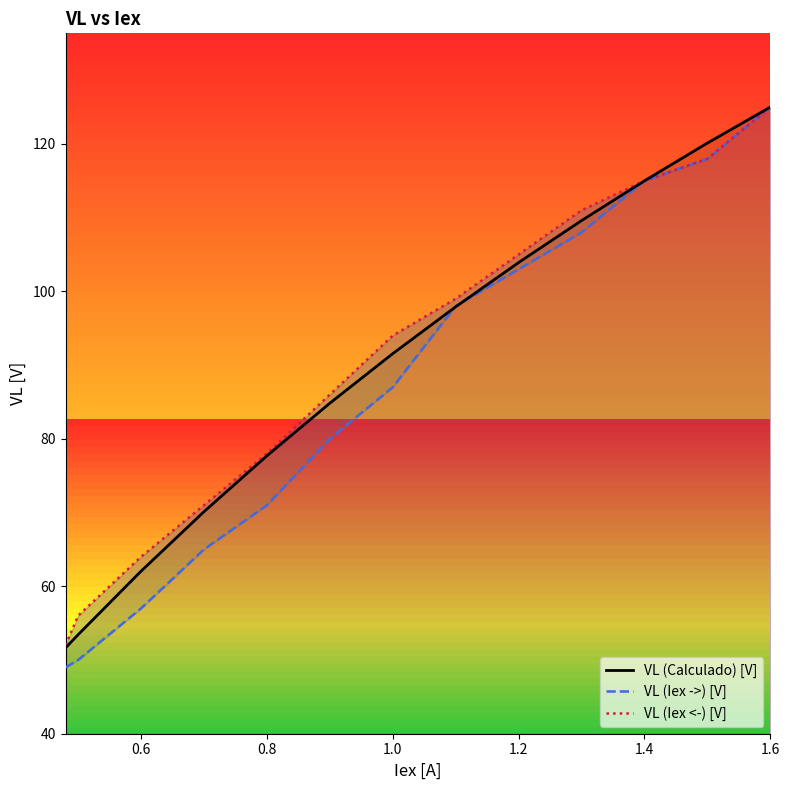

Is this an area chart (filled region under the line)?

No